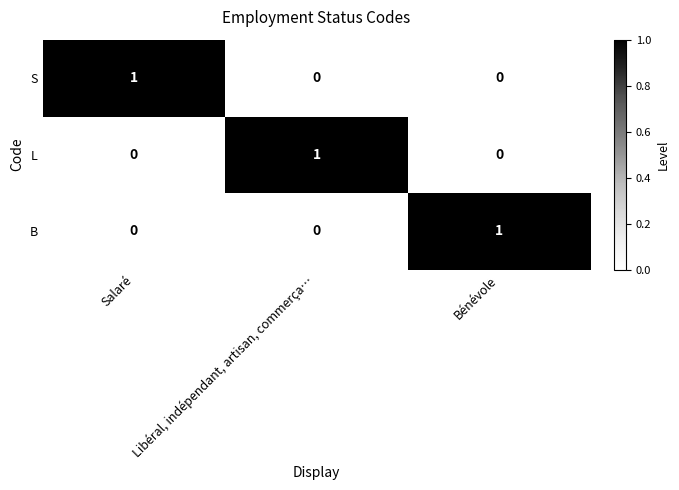

At how many categories does at least one series exceed 0?

3